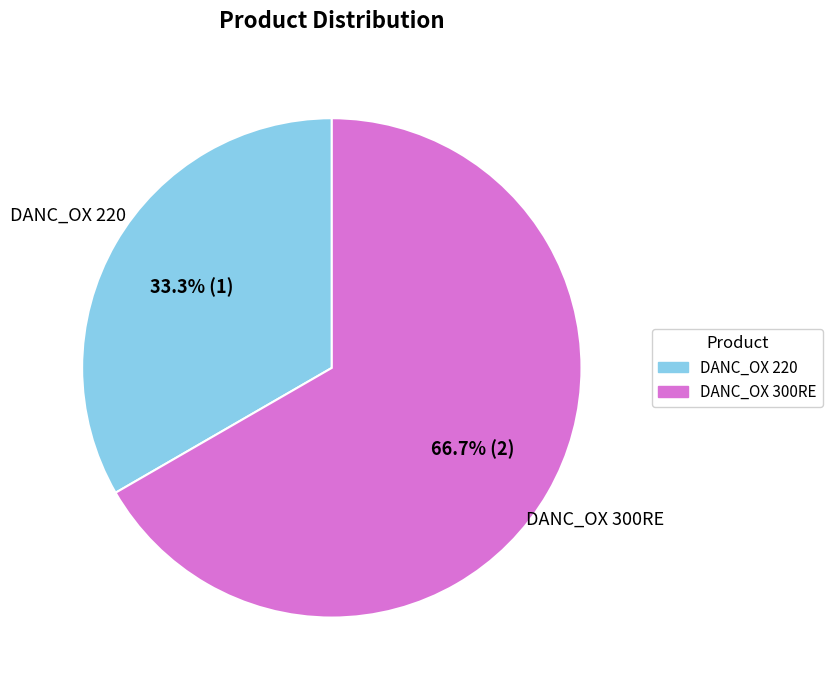

What is the largest slice in the pie chart?

DANC_OX 300RE